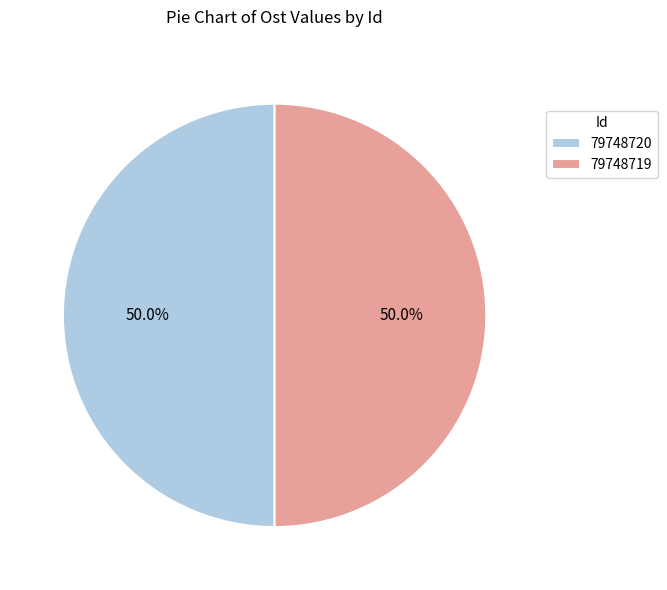

What percentage is the 79748720 slice, to the nearest percent?

50%